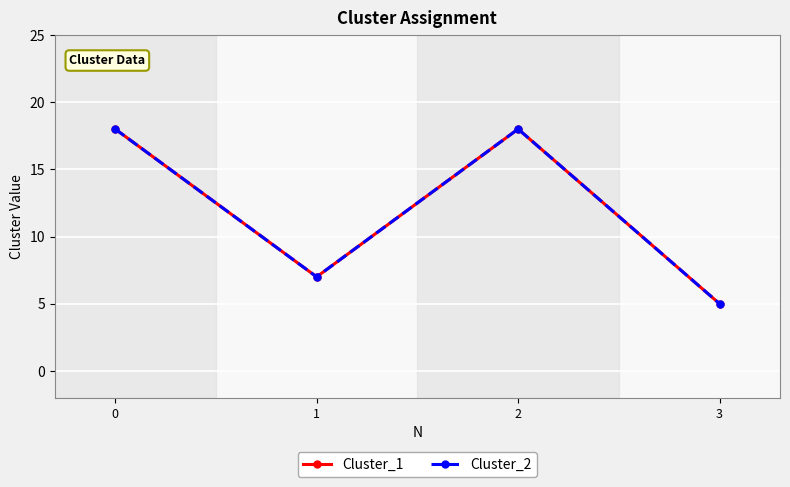

Which series has the widest spread of values?

Cluster_1